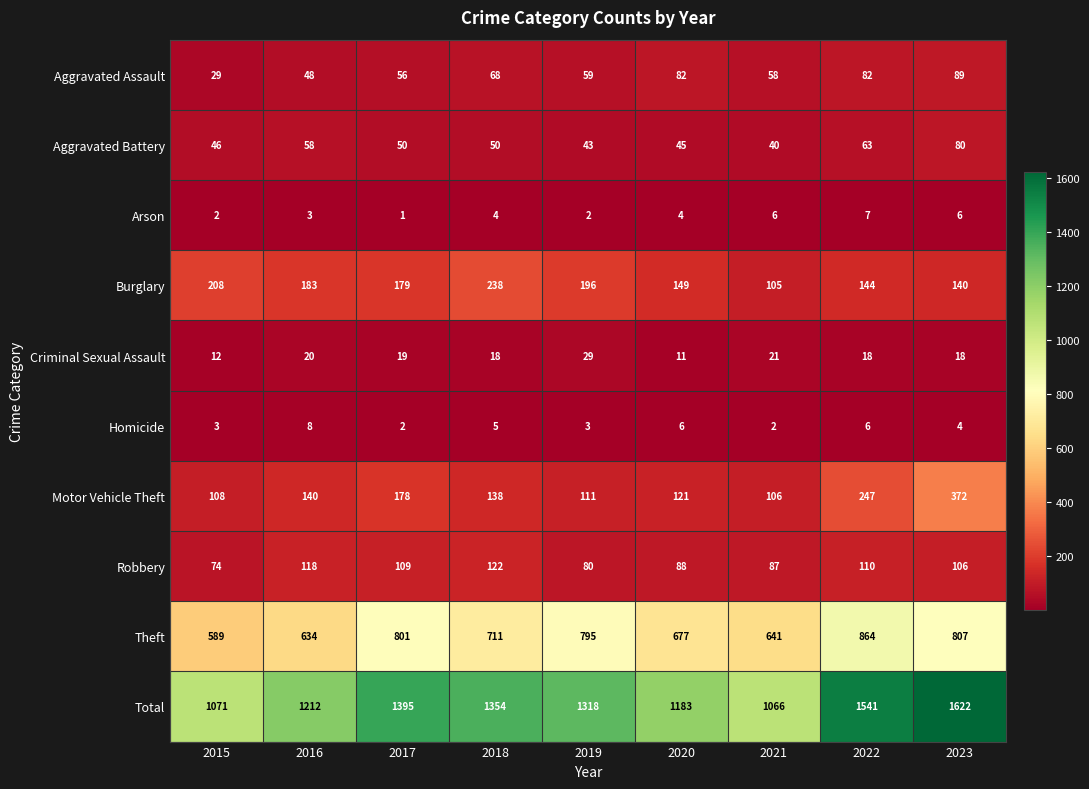

How many values in the Burglary series are below 179?

4